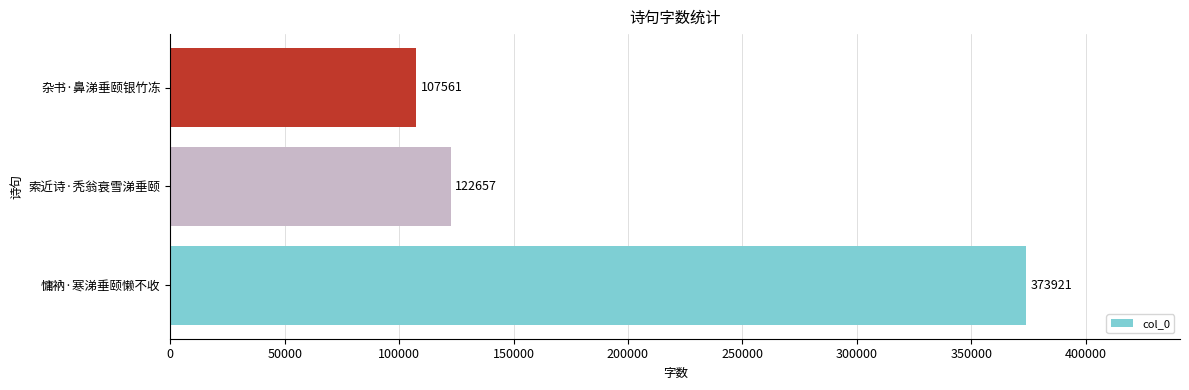

What is the sum of the values at 索近诗·秃翁衰雪涕垂颐 and 杂书·鼻涕垂颐银竹冻?

230218